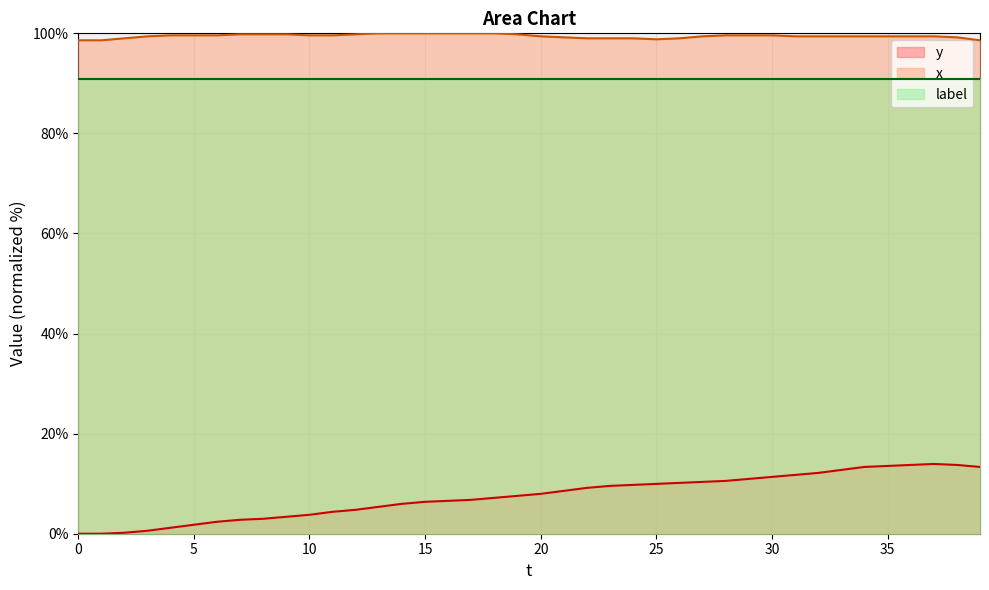

True or false: x and y intersect in this chart.

False